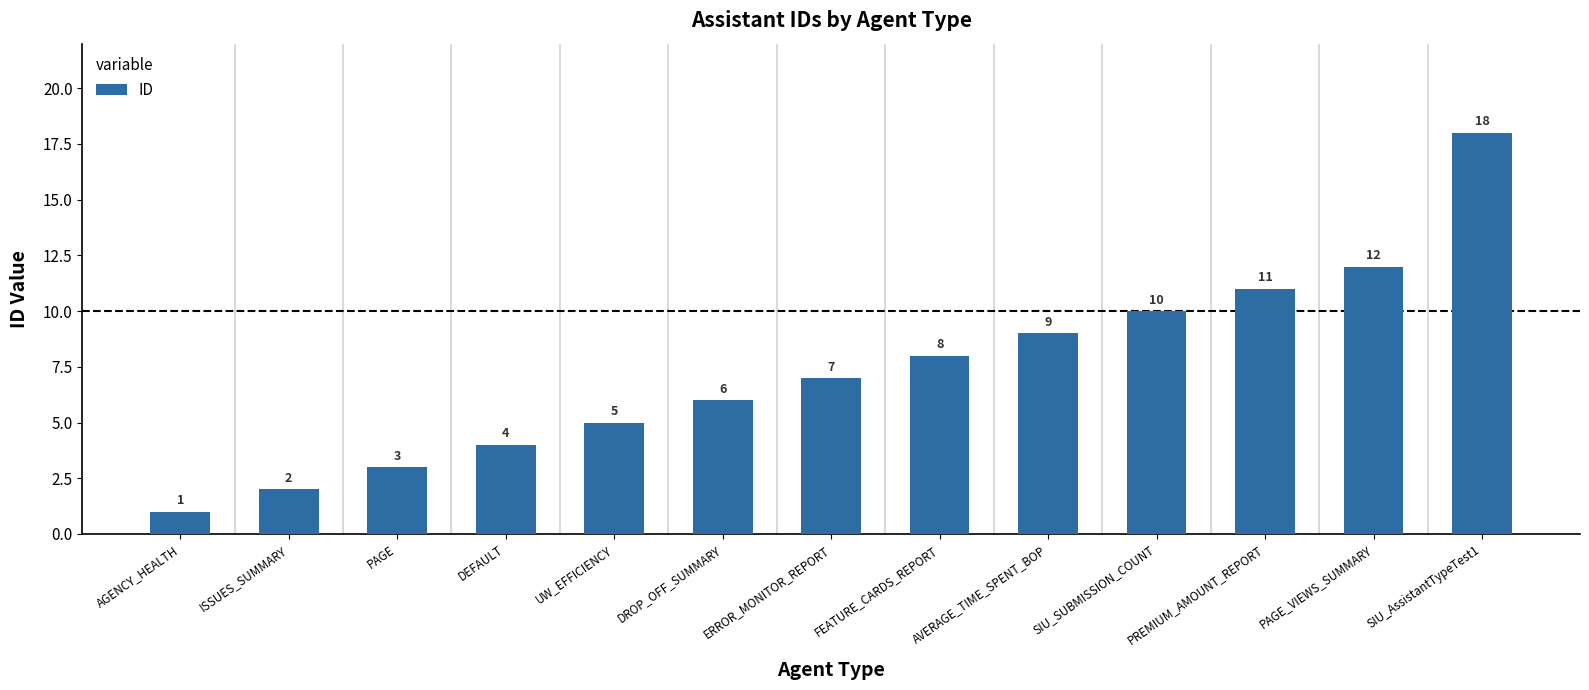

Rank the categories by value from lowest to highest.

AGENCY_HEALTH, ISSUES_SUMMARY, PAGE, DEFAULT, UW_EFFICIENCY, DROP_OFF_SUMMARY, ERROR_MONITOR_REPORT, FEATURE_CARDS_REPORT, AVERAGE_TIME_SPENT_BOP, SIU_SUBMISSION_COUNT, PREMIUM_AMOUNT_REPORT, PAGE_VIEWS_SUMMARY, SIU_AssistantTypeTest1